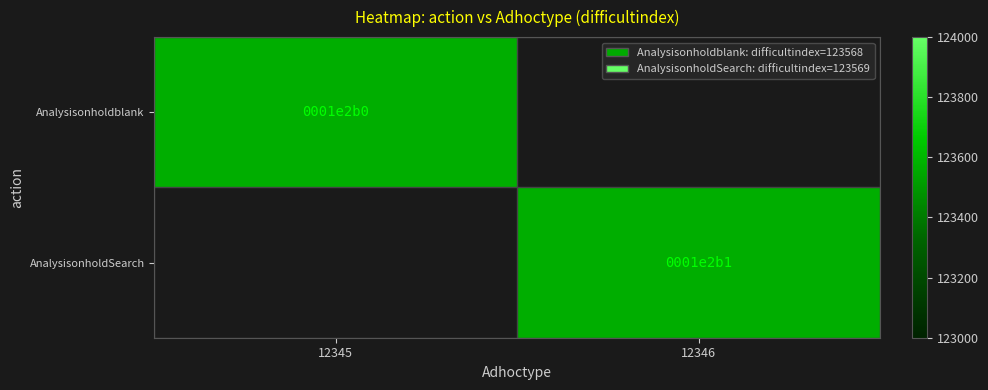

True or false: AnalysisonholdSearch has a value of 123569.0 at 12346.

True